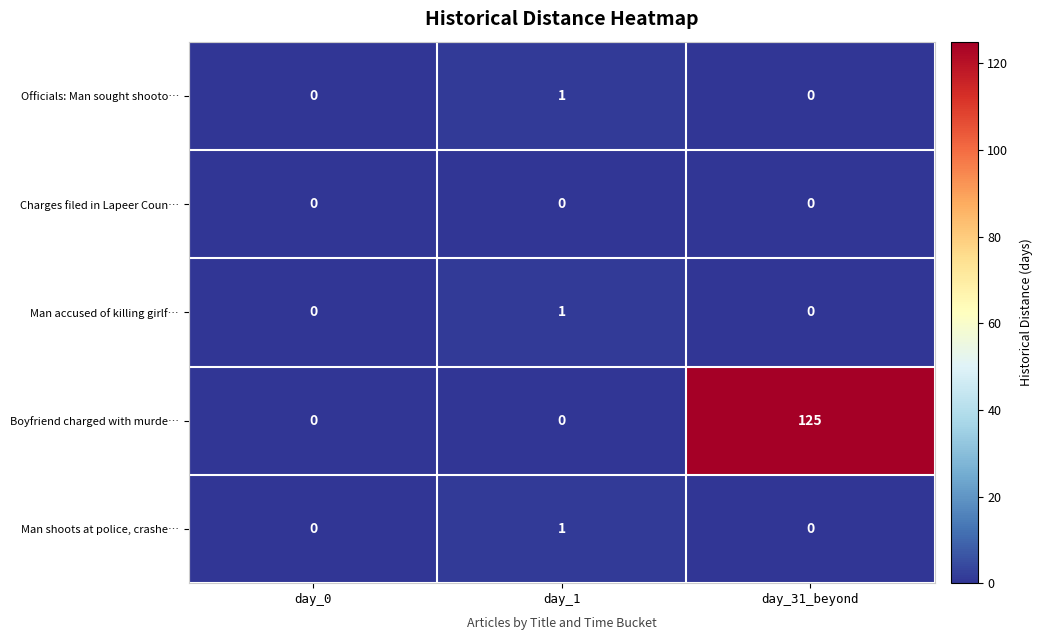

Reading left to right, list all the values displayed in this chart.

Officials: Man sought shooto…: 0	1	0
Charges filed in Lapeer Coun…: 0	0	0
Man accused of killing girlf…: 0	1	0
Boyfriend charged with murde…: 0	0	125
Man shoots at police, crashe…: 0	1	0